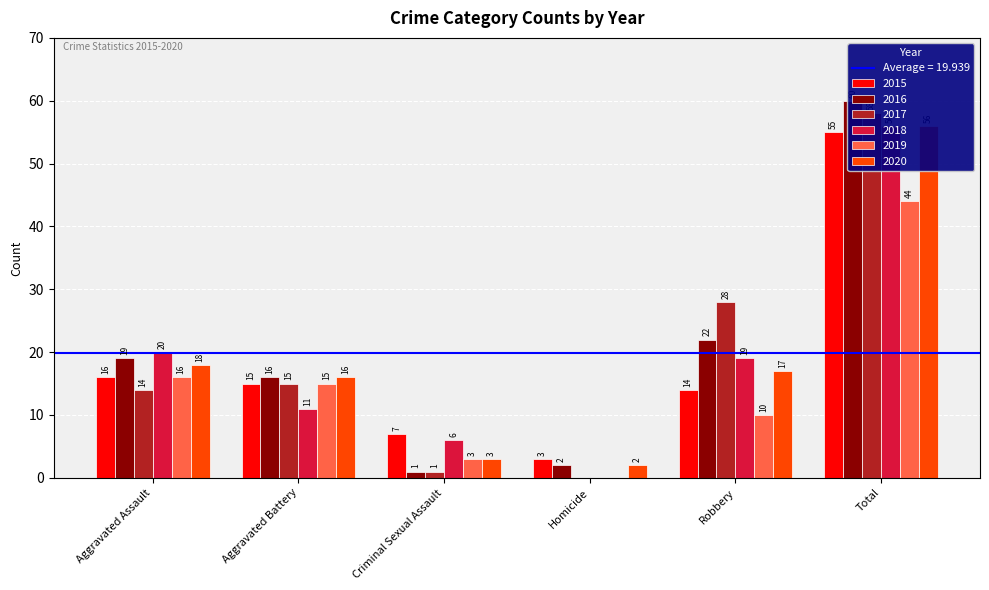

At which label is 2015 closest to 29?

Aggravated Assault